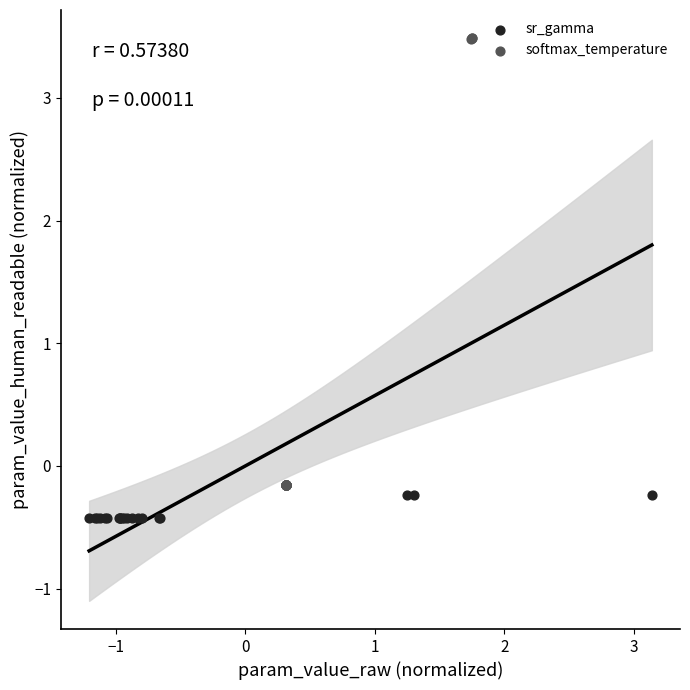

Which series has the widest spread of Y values?

softmax_temperature